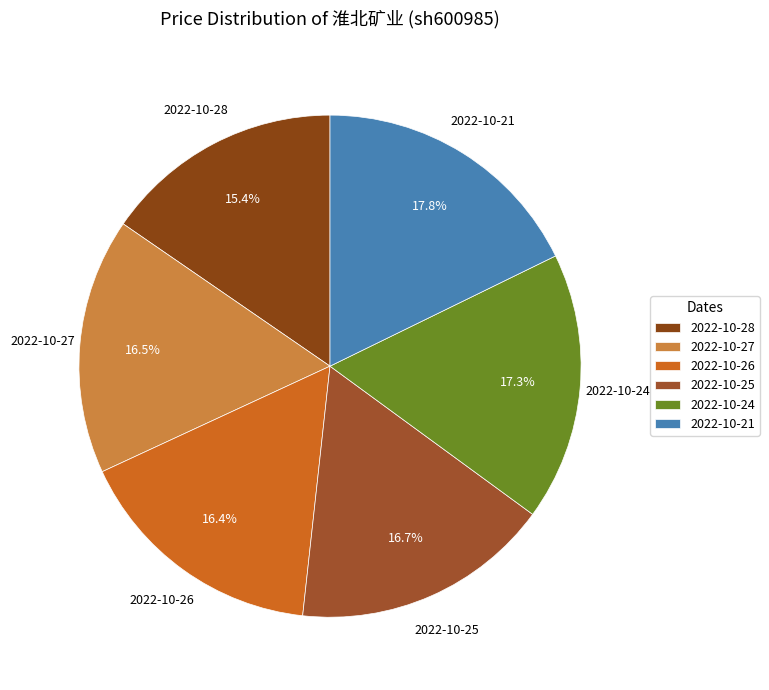

Approximately how many times larger is the value at 2022-10-26 compared to 2022-10-25?

1.0